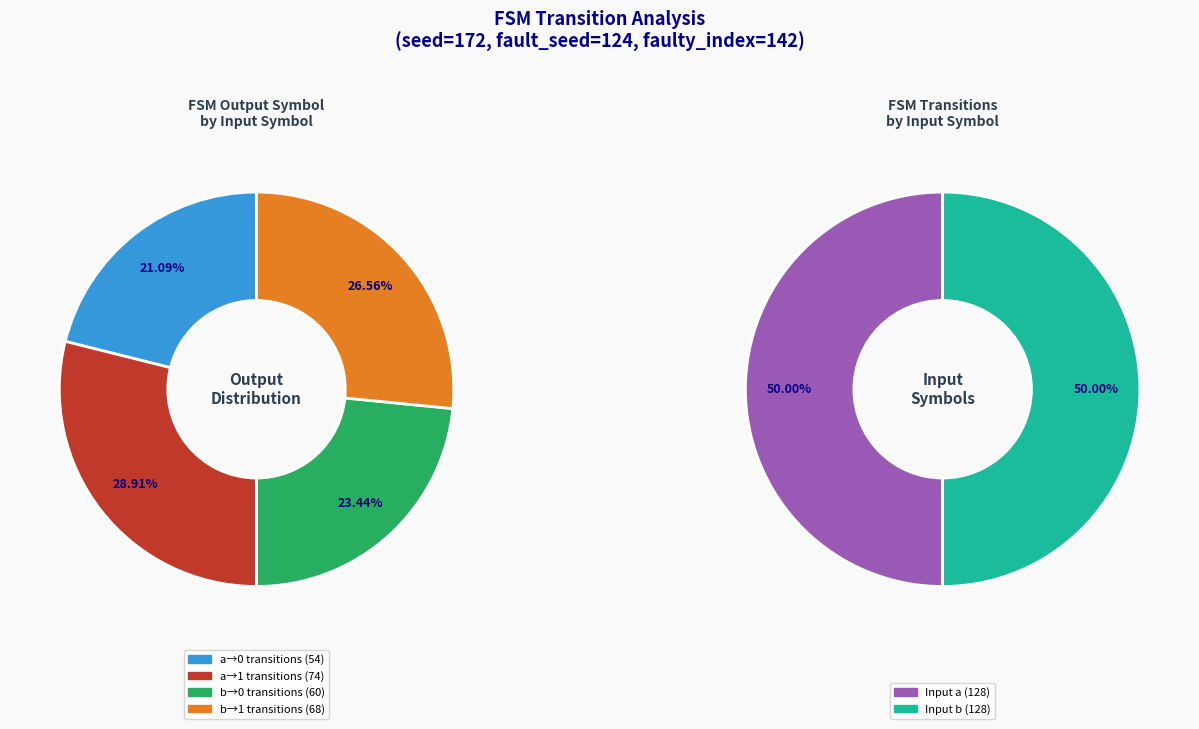

Does output=0, input=b account for over 50% of the chart?

No